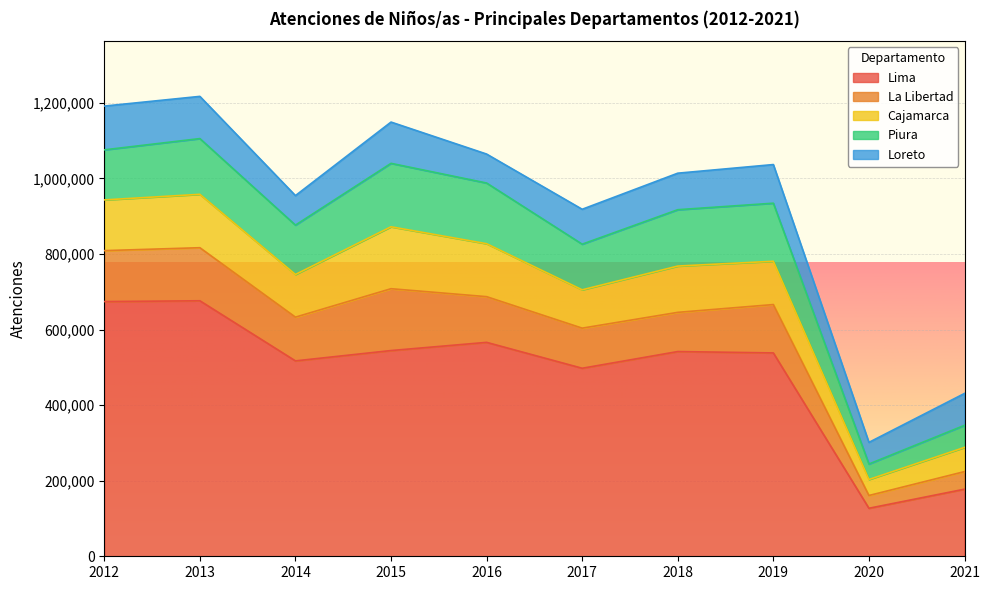

List the labels in order of Lima value, smallest first.

2020, 2021, 2017, 2014, 2019, 2018, 2015, 2016, 2012, 2013